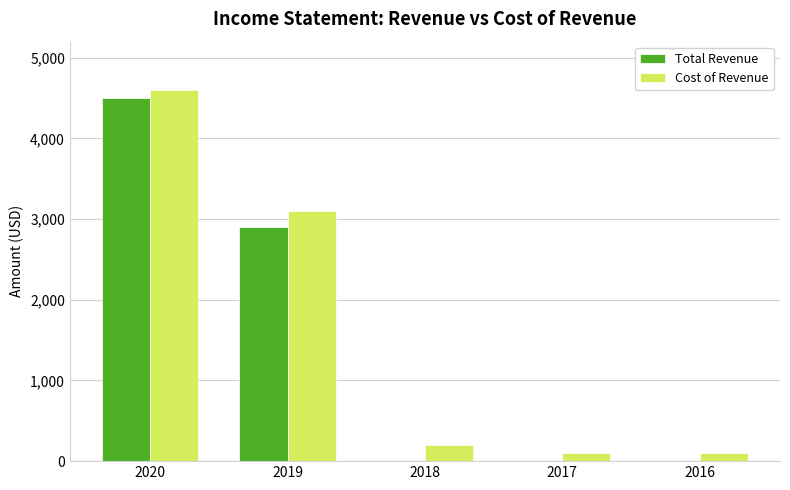

How many groups of bars are there?

5